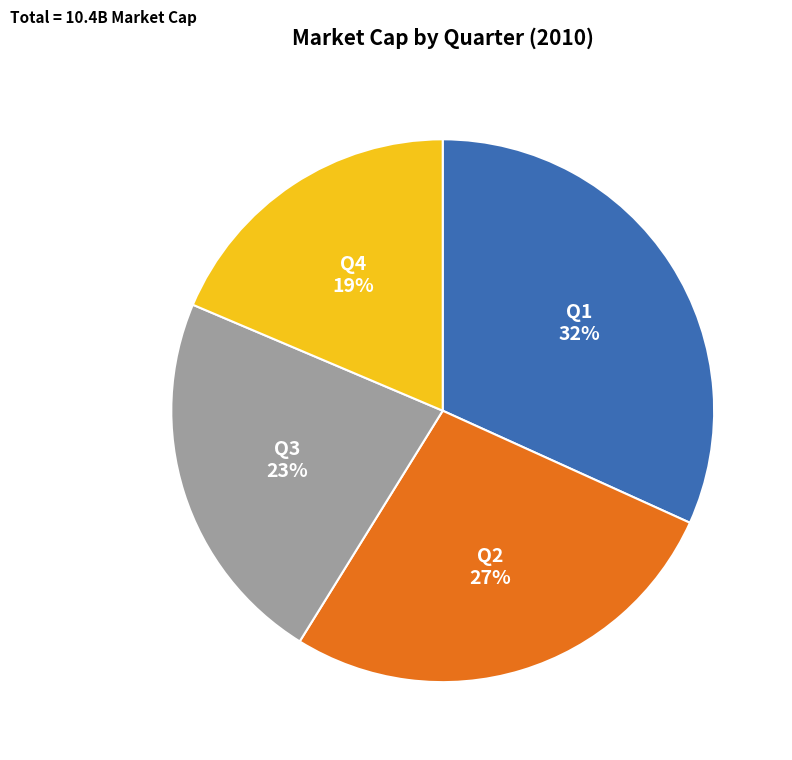

Do Q1 and Q3 together represent more than half of the pie?

Yes